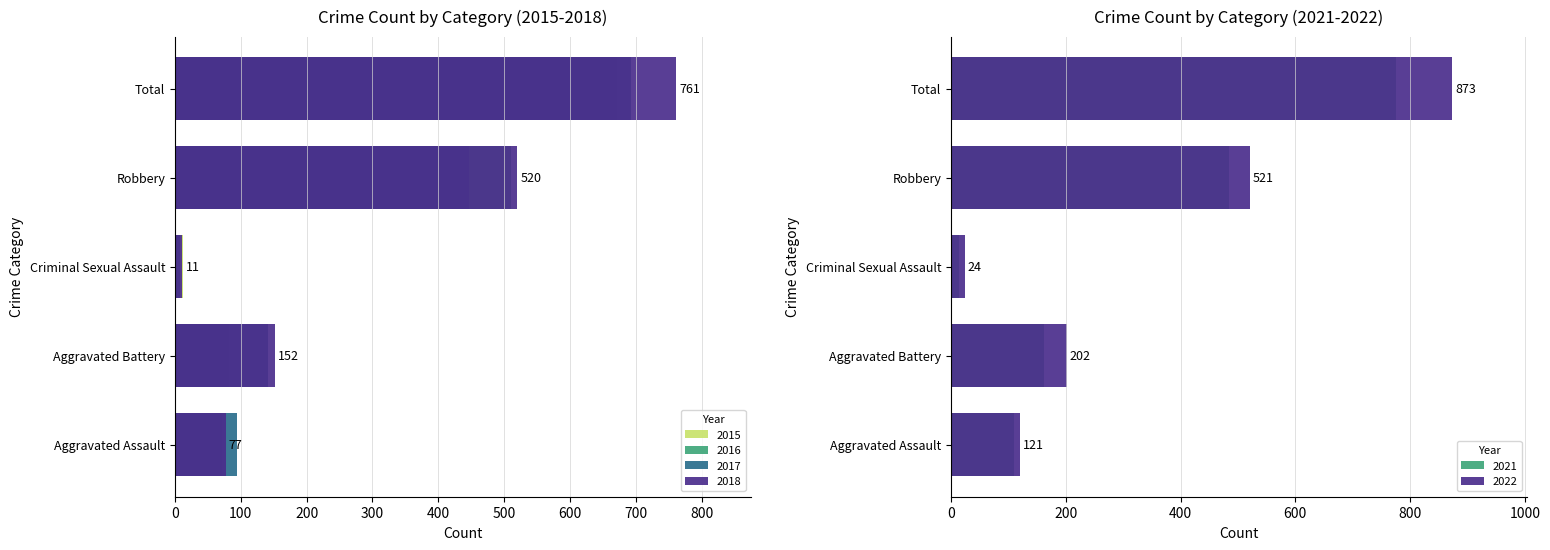

True or false: 2015 has a value of 395 at Robbery.

True